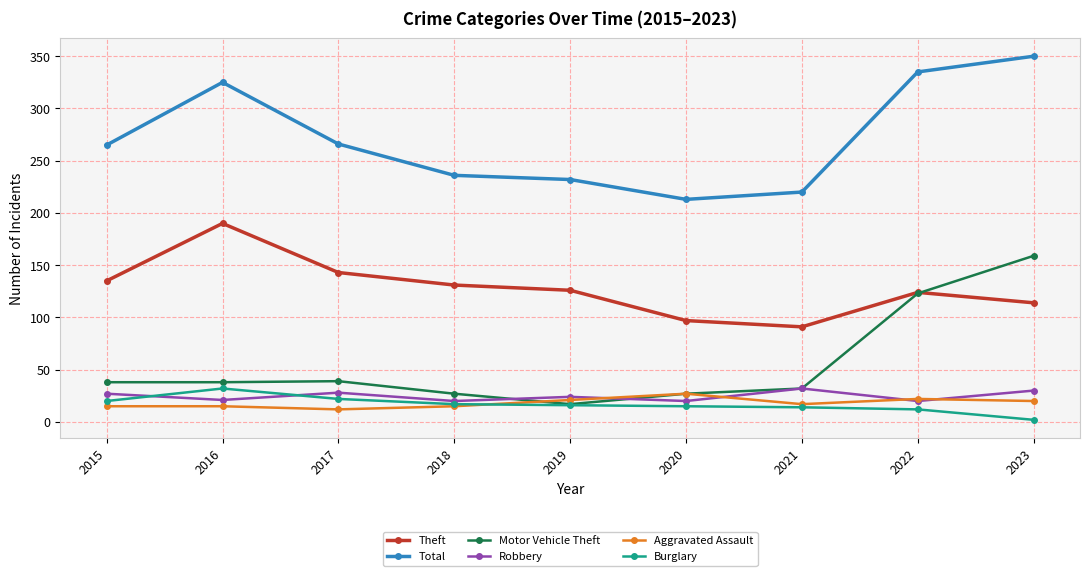

What are all the series names shown in the legend?

Theft, Total, Motor Vehicle Theft, Robbery, Aggravated Assault, Burglary